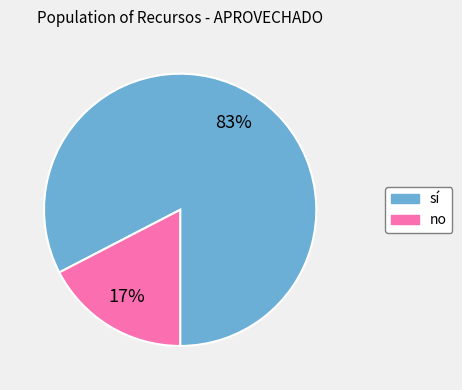

Which category has the smallest portion of the pie?

no